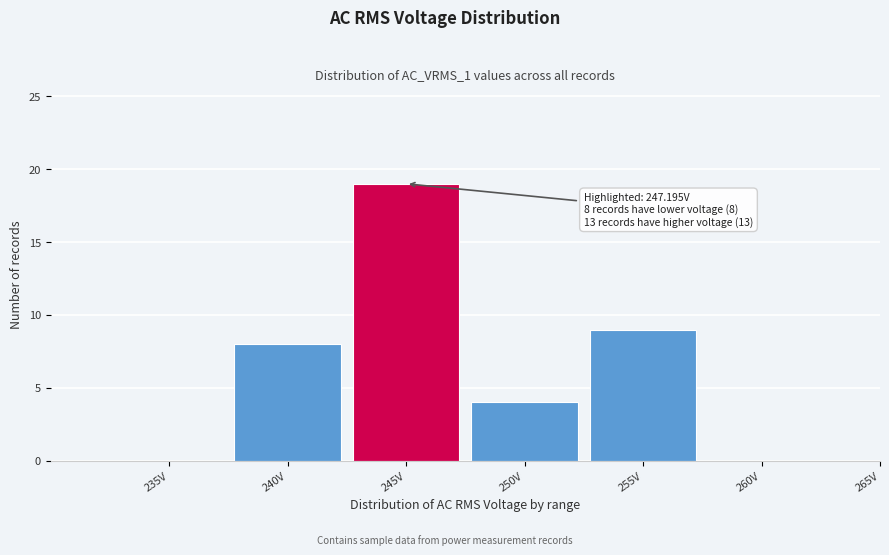

The chart shows a value of 19 at 245V. True or false?

True